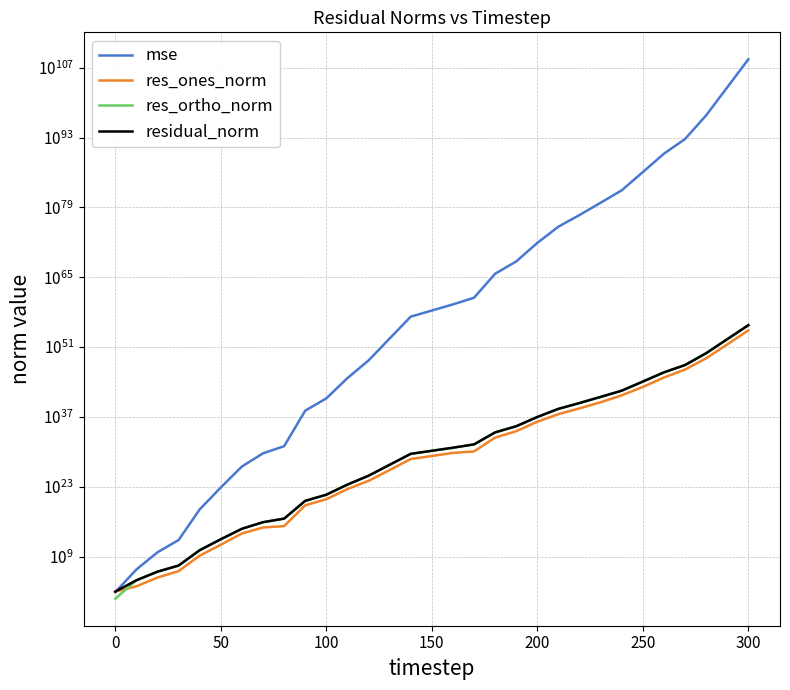

List the series in order of their peak value, highest first.

mse, residual_norm, res_ortho_norm, res_ones_norm